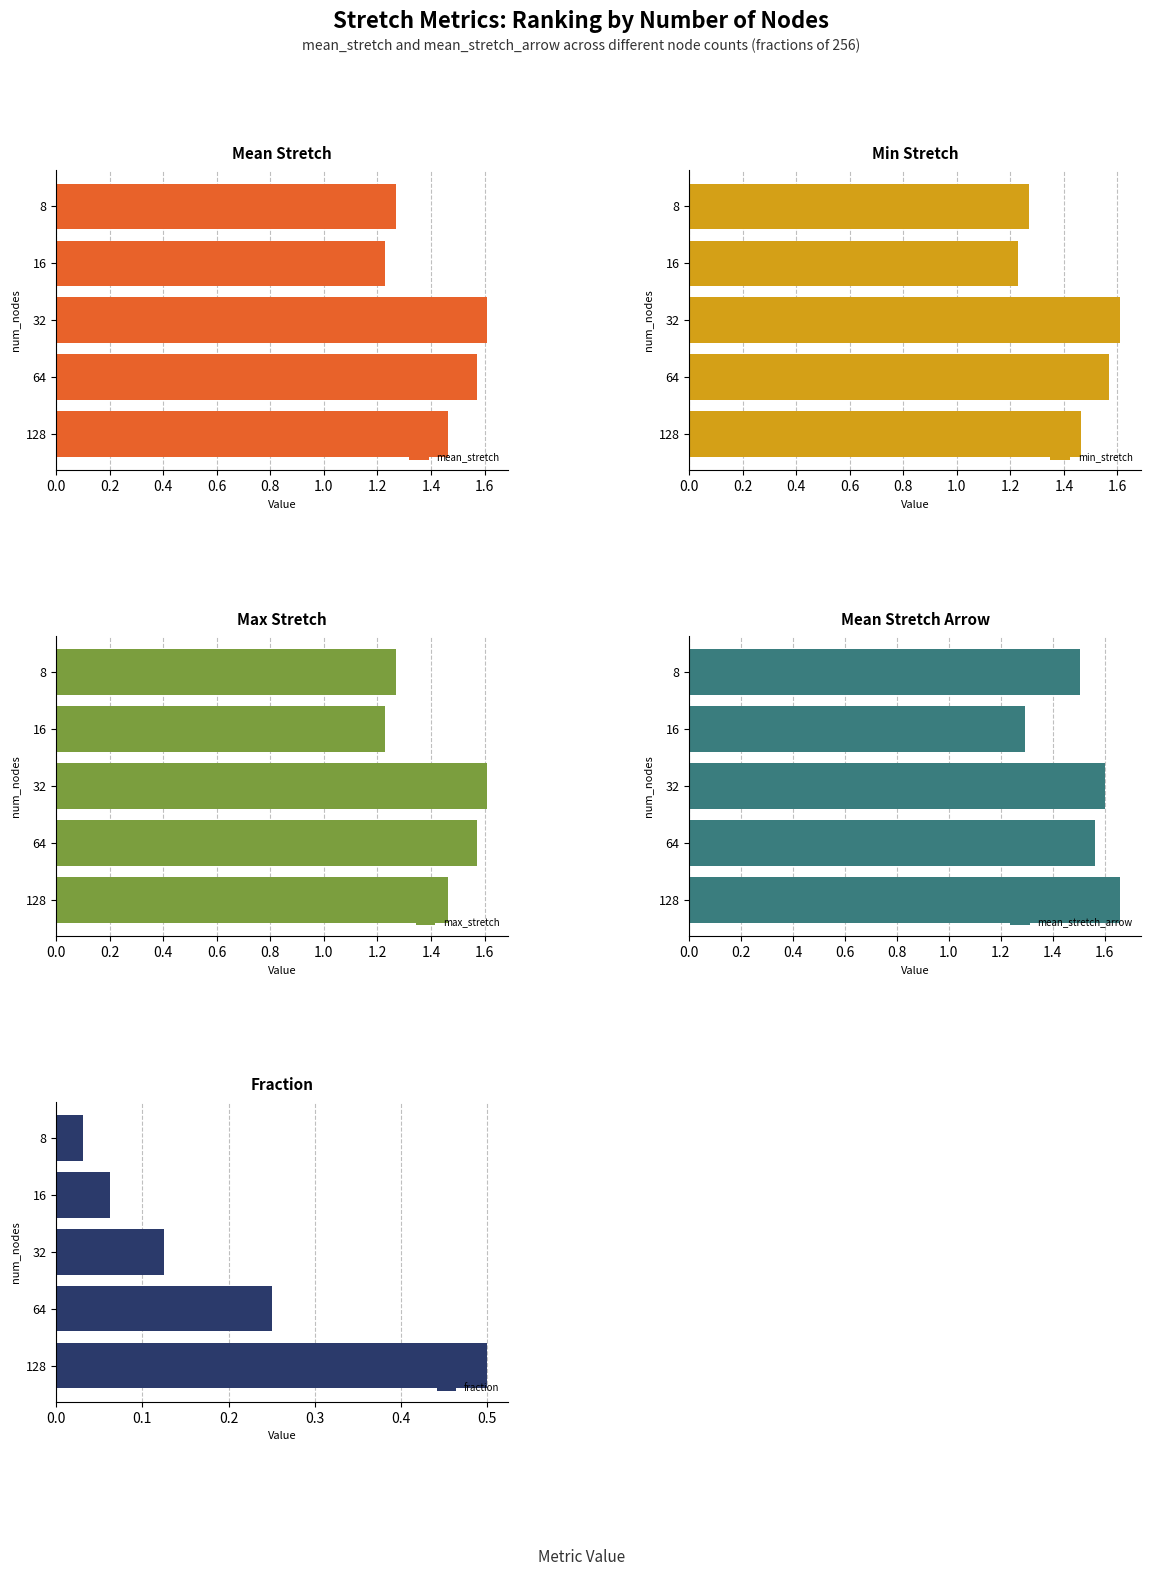

Where is mean_stretch nearest to the value 1?

16